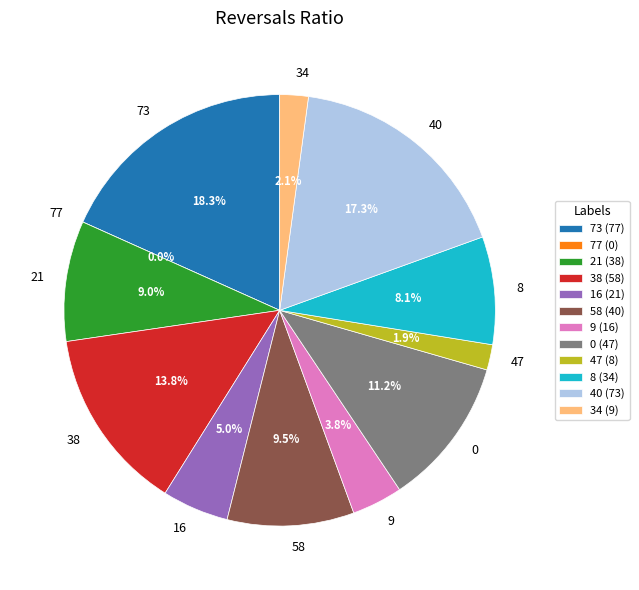

Rank the categories by value from highest to lowest.

73, 40, 38, 0, 58, 21, 8, 16, 9, 34, 47, 77